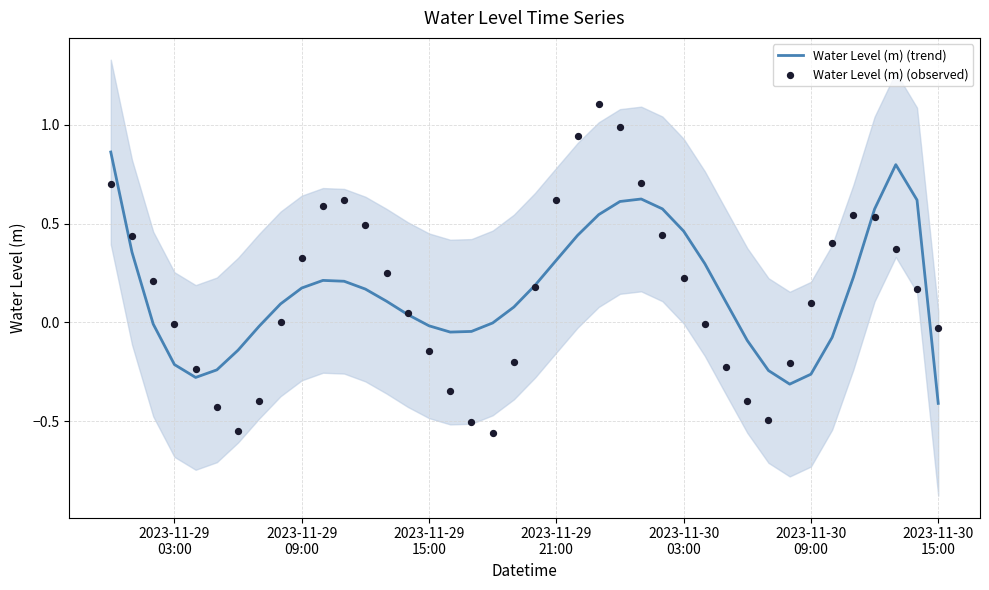

Which series reaches the maximum Y coordinate?

Water Level (m) (observed)